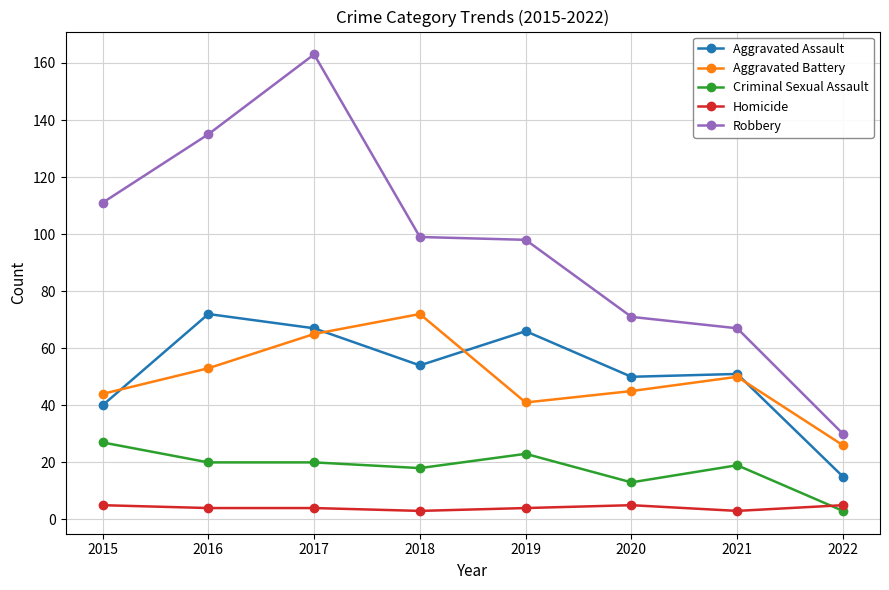

Which series has the largest range (max minus min)?

Robbery